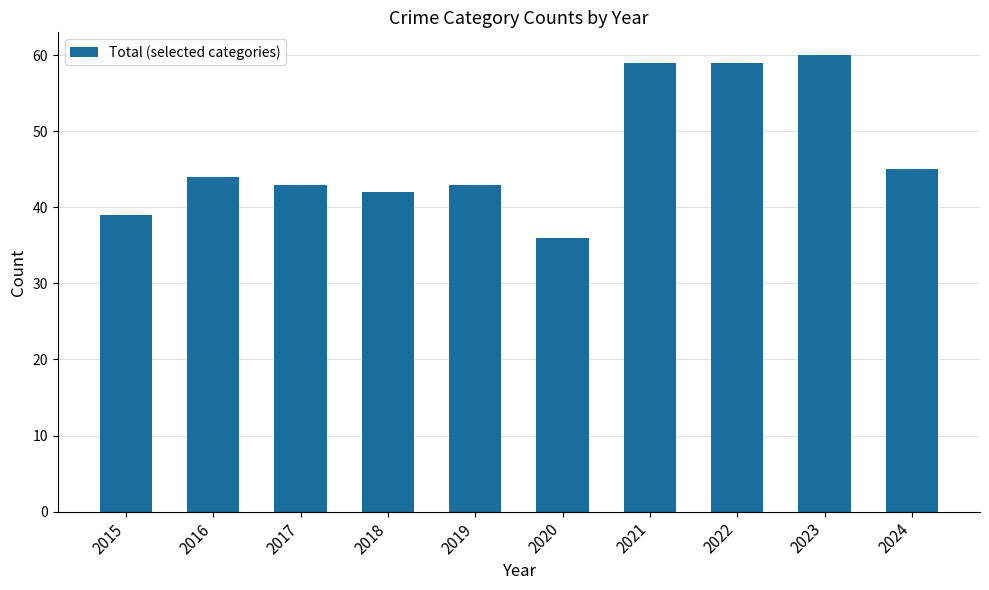

Count the number of categories in the chart.

10